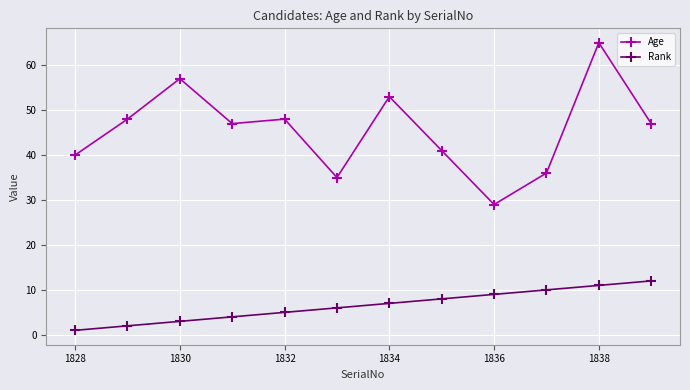

Does the chart have visible grid lines?

Yes